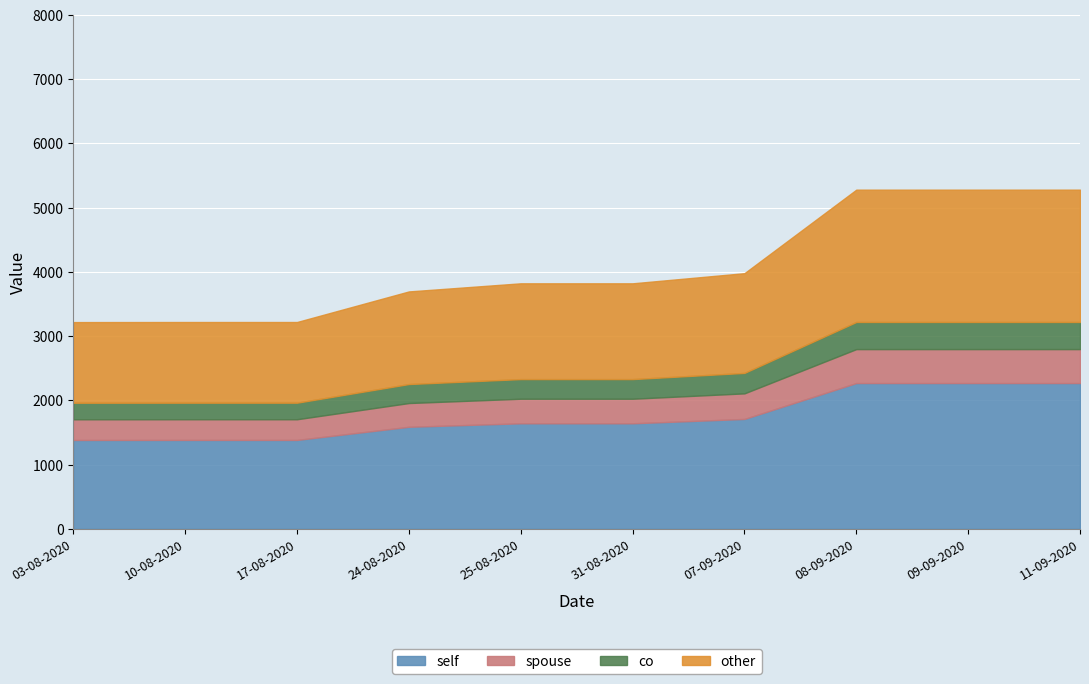

How many distinct data groups are displayed?

1